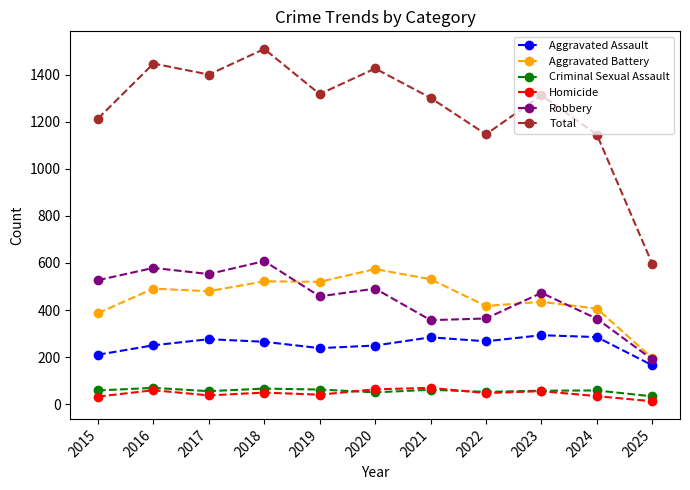

What is the difference between the maximum and second lowest values in the Aggravated Assault series?

83